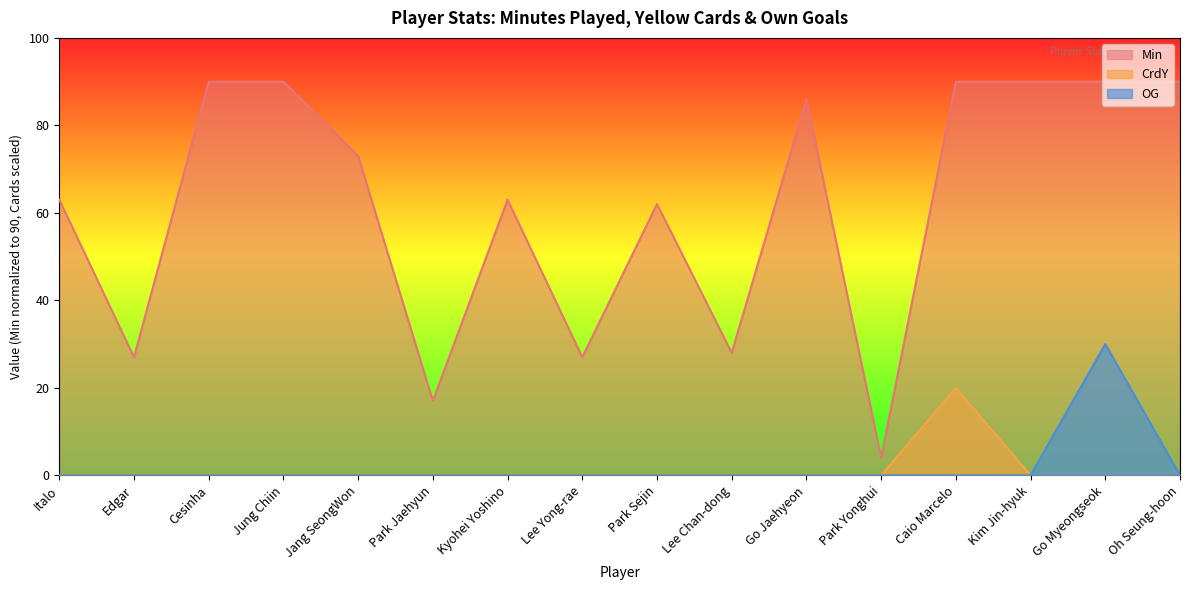

Reading left to right, extract all data points from this chart.

Min: Italo=63.0	Edgar=27.0	Cesinha=90.0	Jung Chiin=90.0	Jang SeongWon=73.0	Park Jaehyun=17.0	Kyohei Yoshino=63.0	Lee Yong-rae=27.0	Park Sejin=62.0	Lee Chan-dong=28.0	Go Jaehyeon=86.0	Park Yonghui=4.0	Caio Marcelo=90.0	Kim Jin-hyuk=90.0	Go Myeongseok=90.0	Oh Seung-hoon=90.0
CrdY: Italo=0.0	Edgar=0.0	Cesinha=0.0	Jung Chiin=0.0	Jang SeongWon=0.0	Park Jaehyun=0.0	Kyohei Yoshino=0.0	Lee Yong-rae=0.0	Park Sejin=0.0	Lee Chan-dong=0.0	Go Jaehyeon=0.0	Park Yonghui=0.0	Caio Marcelo=20.0	Kim Jin-hyuk=0.0	Go Myeongseok=0.0	Oh Seung-hoon=0.0
OG: Italo=0.0	Edgar=0.0	Cesinha=0.0	Jung Chiin=0.0	Jang SeongWon=0.0	Park Jaehyun=0.0	Kyohei Yoshino=0.0	Lee Yong-rae=0.0	Park Sejin=0.0	Lee Chan-dong=0.0	Go Jaehyeon=0.0	Park Yonghui=0.0	Caio Marcelo=0.0	Kim Jin-hyuk=0.0	Go Myeongseok=30.0	Oh Seung-hoon=0.0